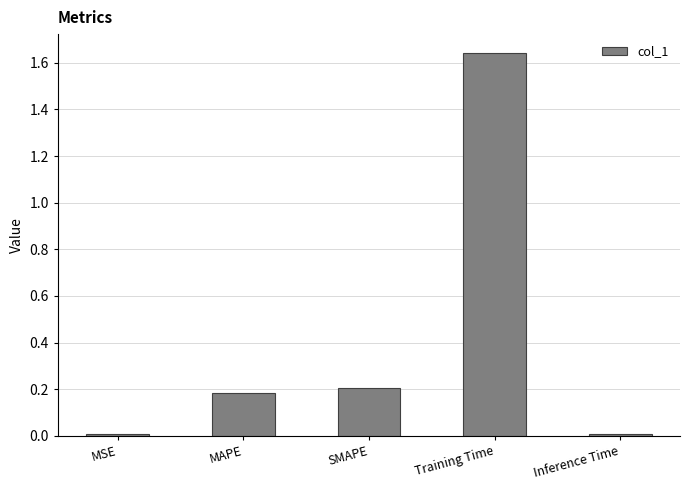

What is the change in value from Training Time to Inference Time?

-1.6